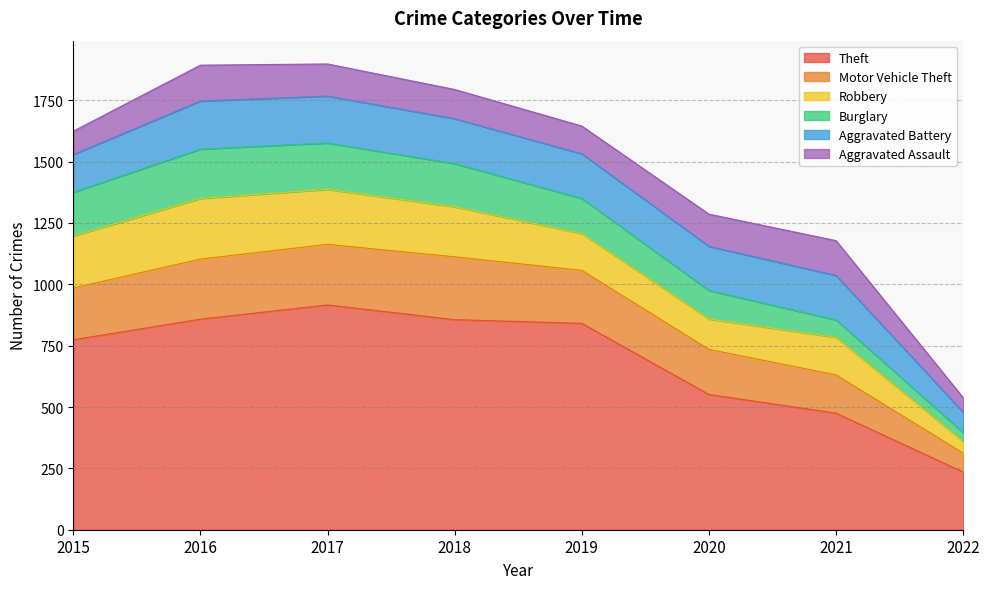

What is the value of the Theft point at the 8th from the left?

235